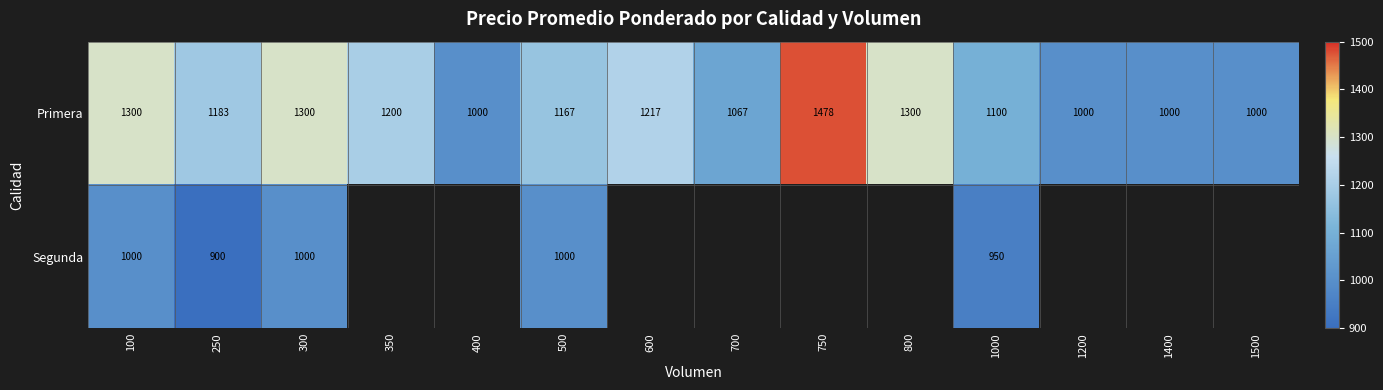

Between 1200 and 400, which is larger?

1200